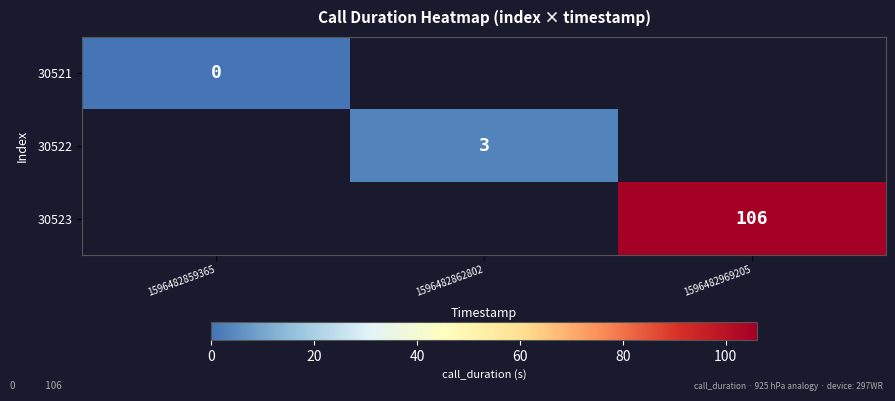

The value of 30522 at 1596482862802 is 3. True or false?

True